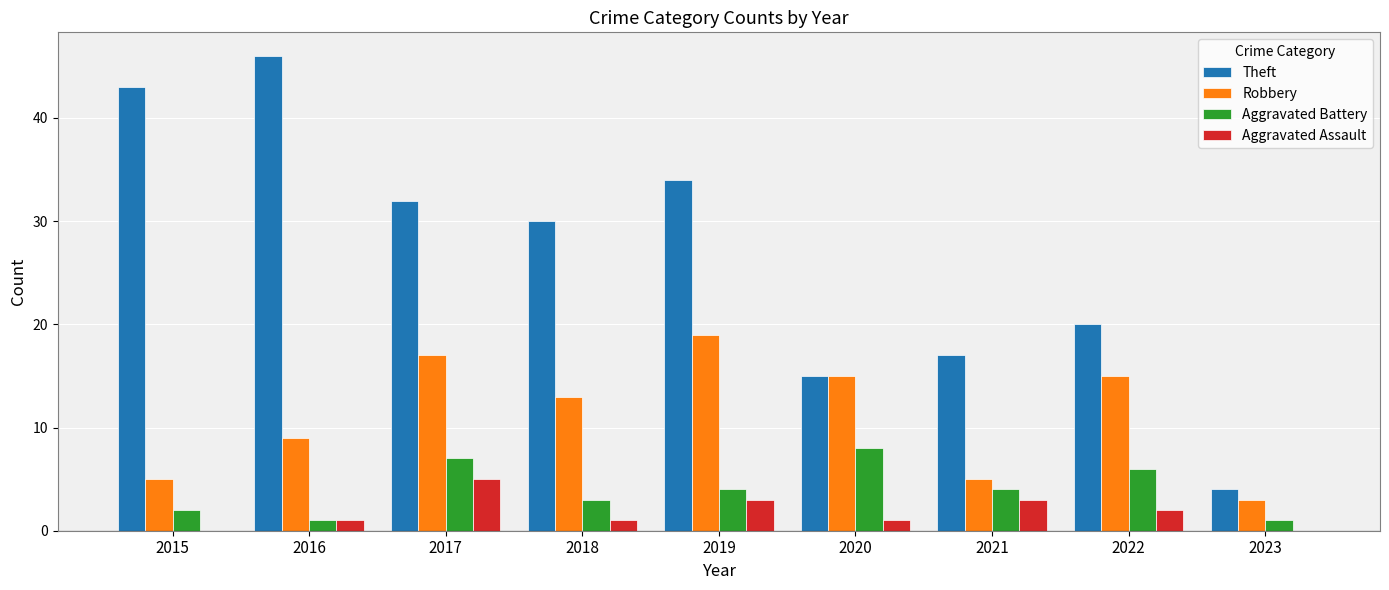

True or false: Aggravated Battery has a value of 4 at 2019.

True